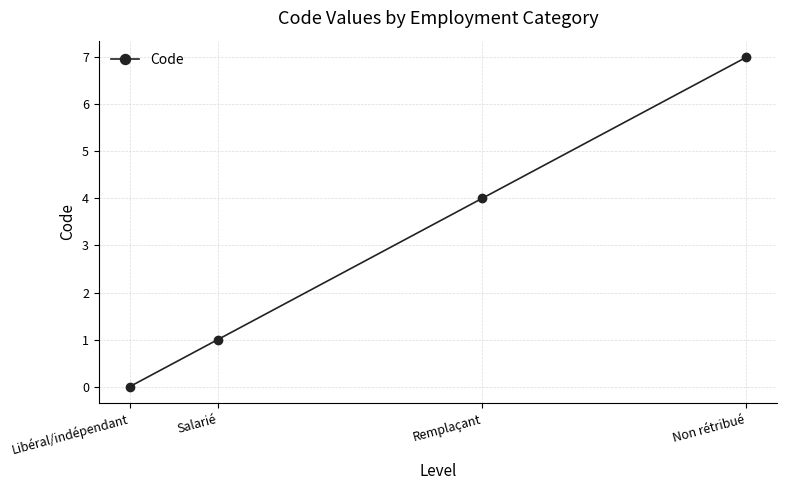

Which has a higher value, Salarié or Libéral/indépendant?

Salarié